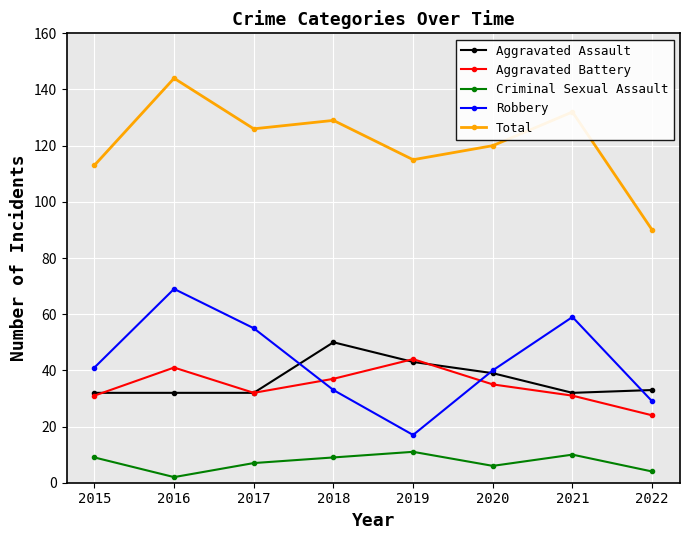

What is the minimum value for Aggravated Battery?

24